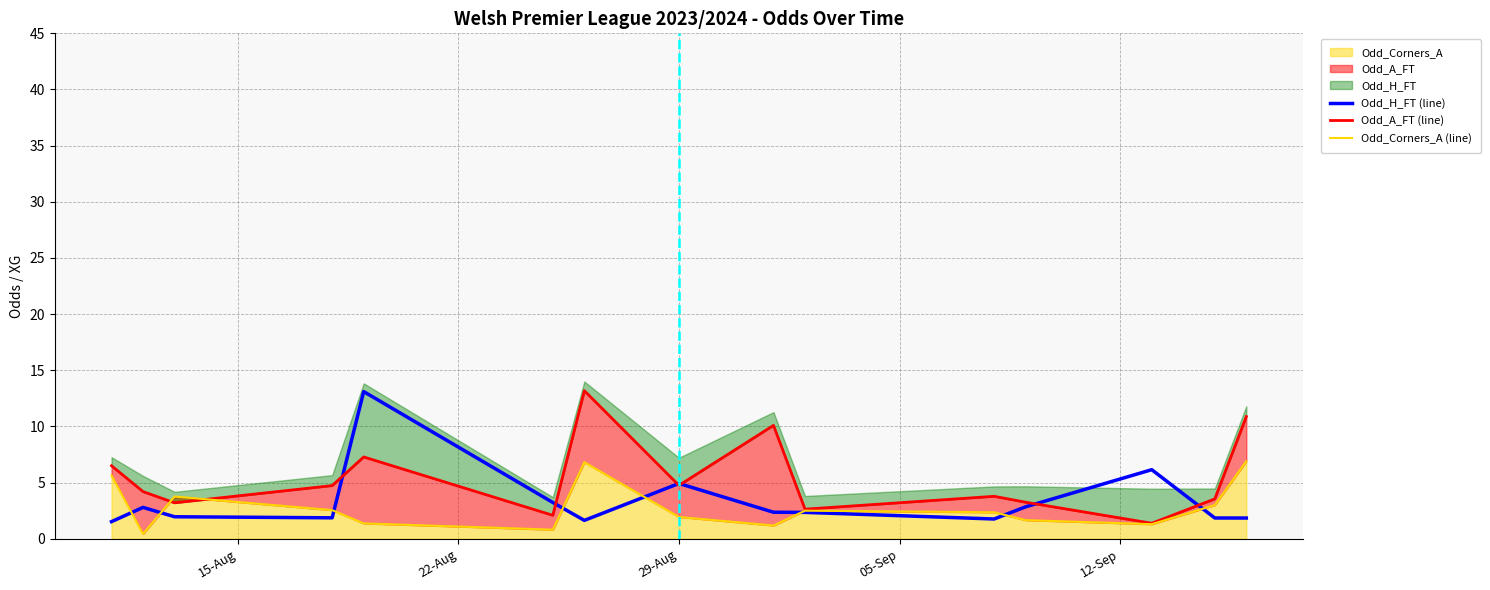

How many lines are shown in the chart?

3